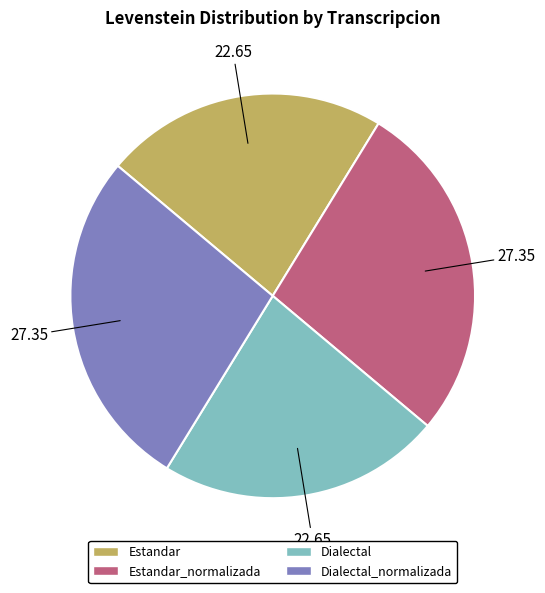

Does any single category account for the majority?

No